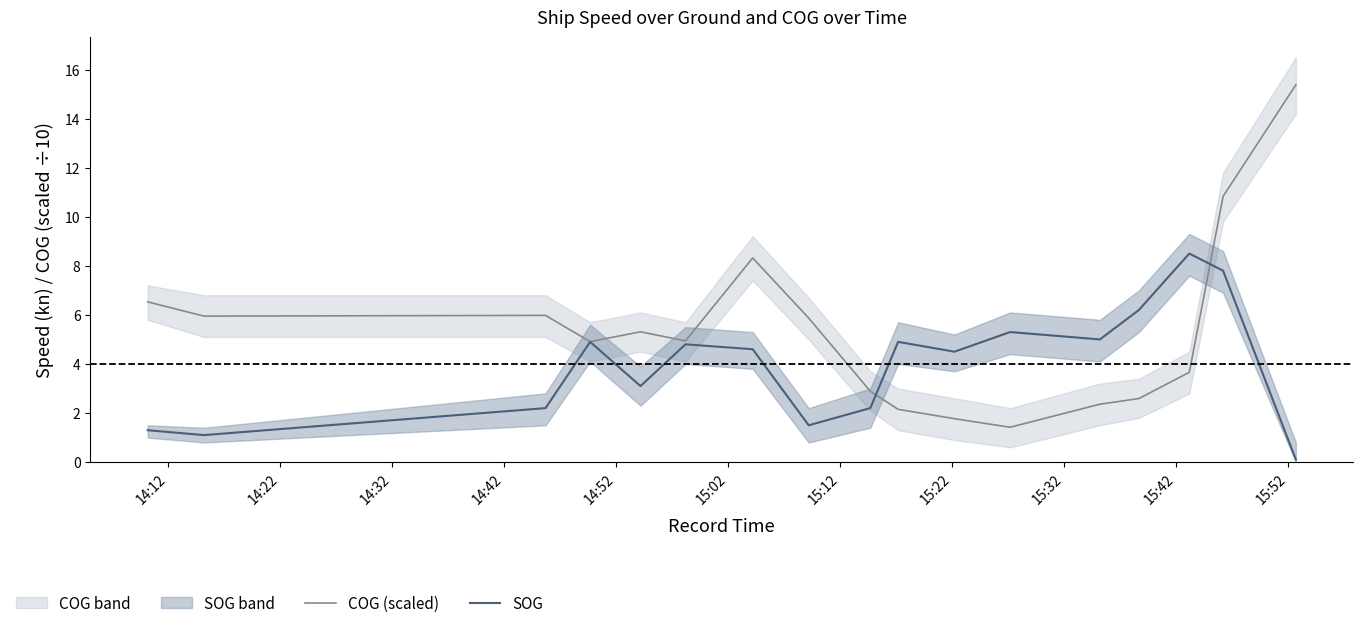

At how many categories does at least one series exceed 0?

17